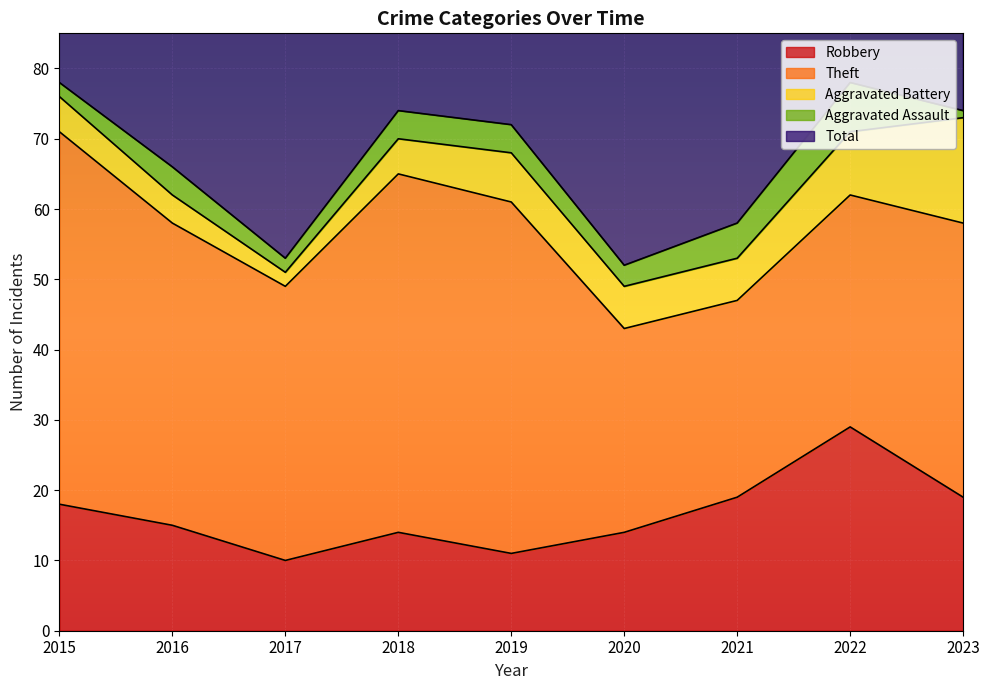

True or false: Aggravated Assault and Robbery cross at least once.

False